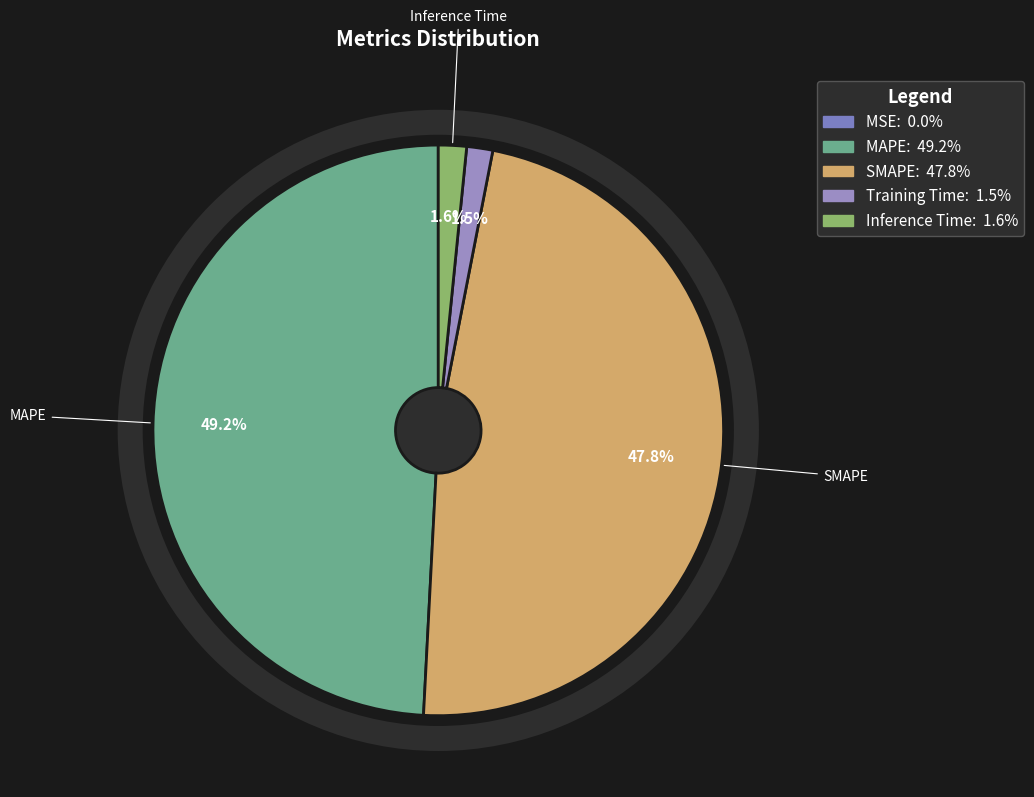

Rank the categories by value from lowest to highest.

MSE, Training Time, Inference Time, SMAPE, MAPE